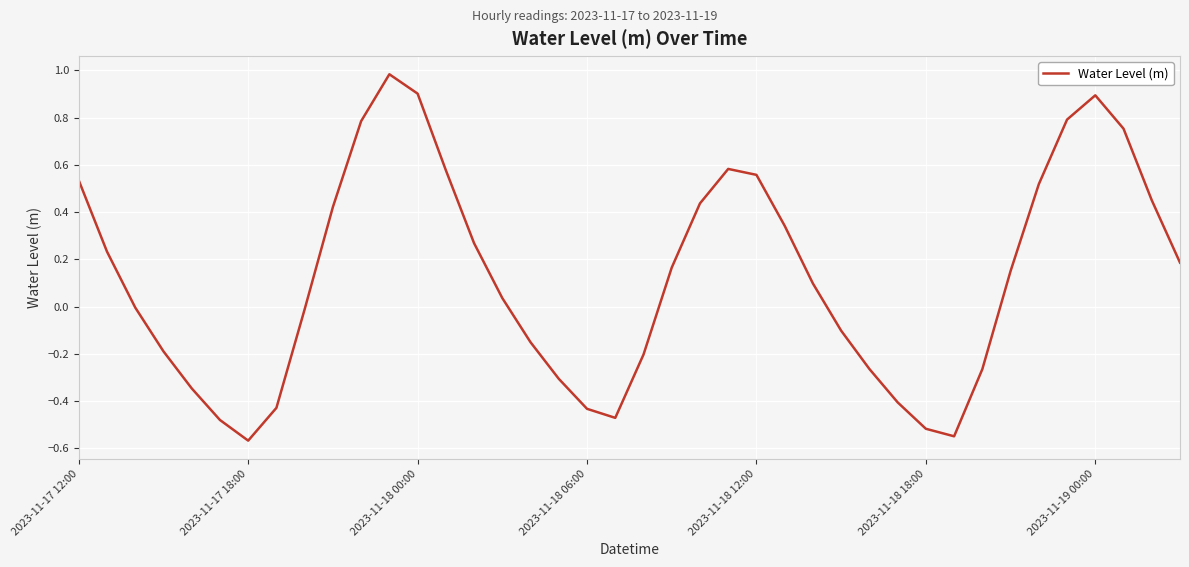

What is the maximum value shown in the chart?

1.0